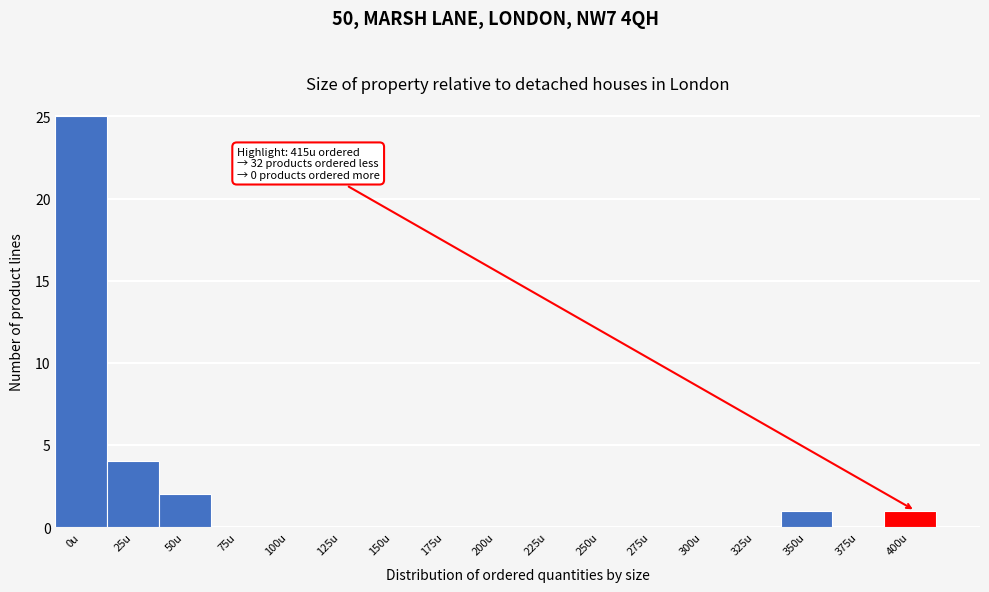

Reading left to right, what are all the values shown in this chart?

0u=25	25u=4	50u=2	75u=0	100u=0	125u=0	150u=0	175u=0	200u=0	225u=0	250u=0	275u=0	300u=0	325u=0	350u=1	375u=0	400u=1